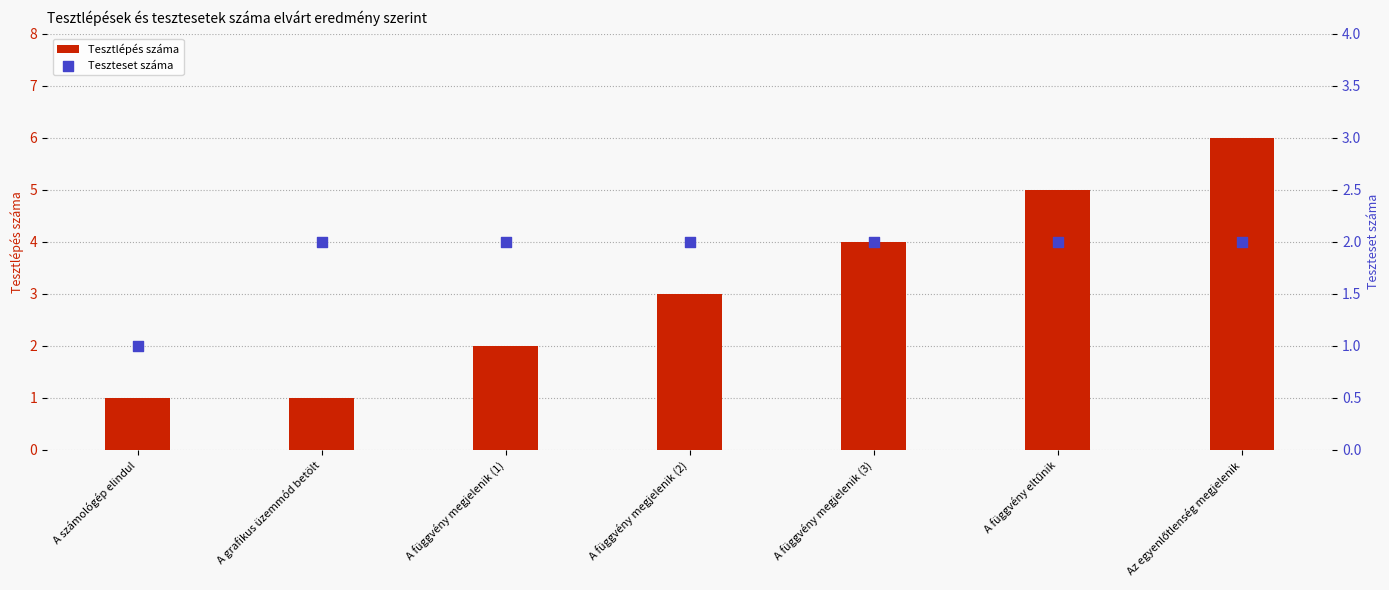

Which series has the largest Y range (max minus min)?

Tesztlépés száma